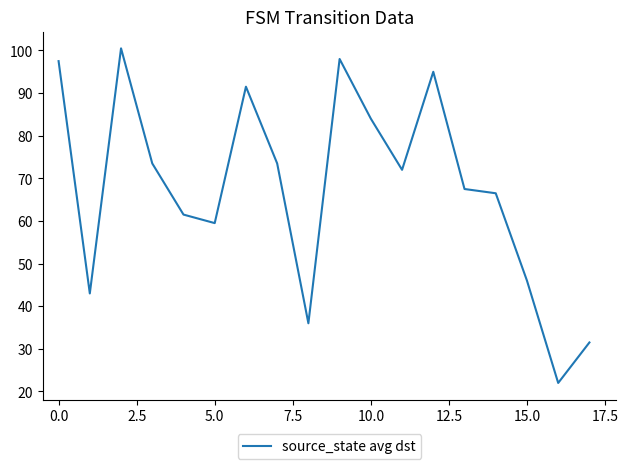

What is the smallest value displayed?

22.0